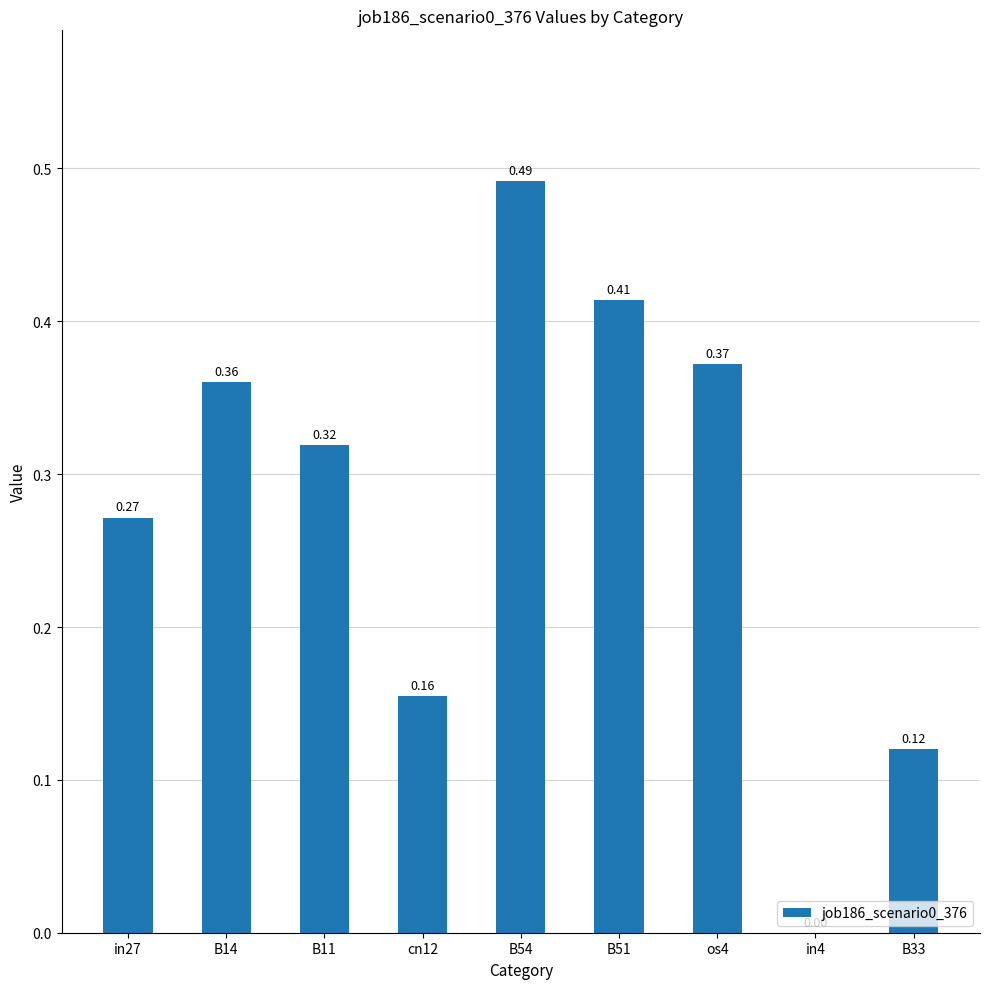

Which has a higher value, B51 or in4?

B51